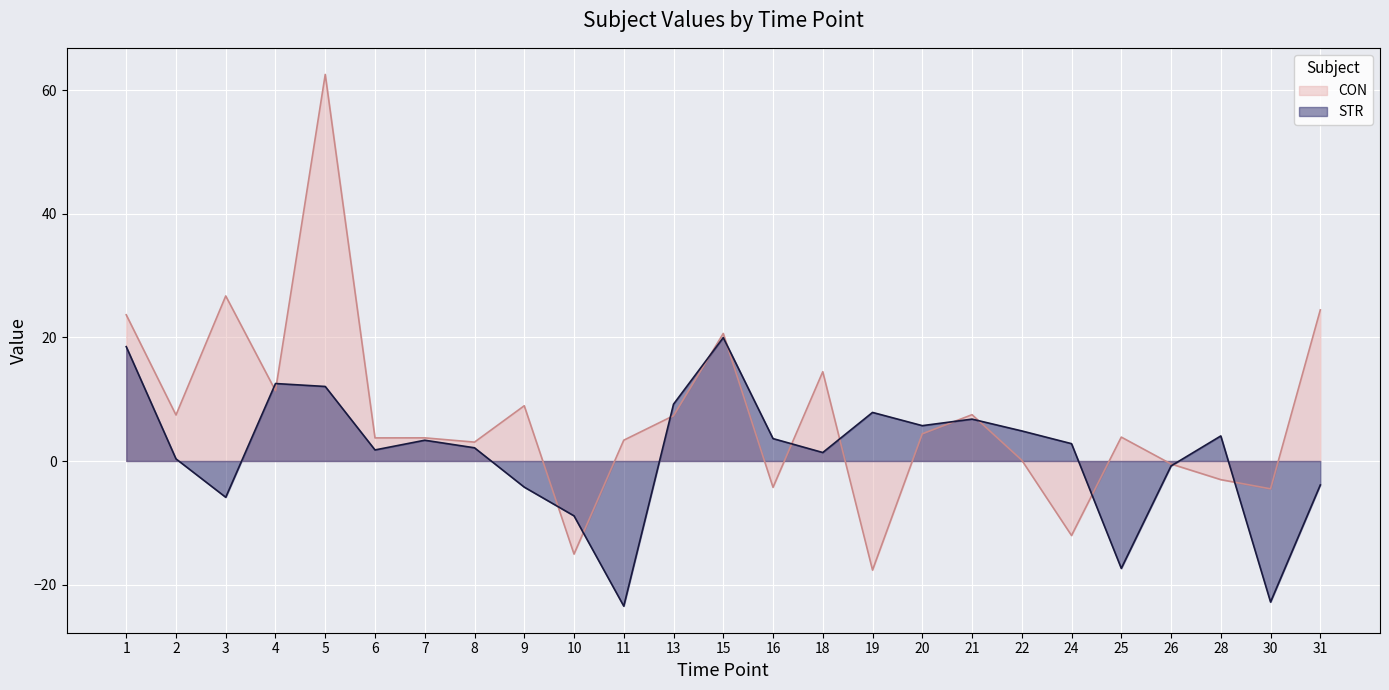

What is the sum of all STR line values?

29.7